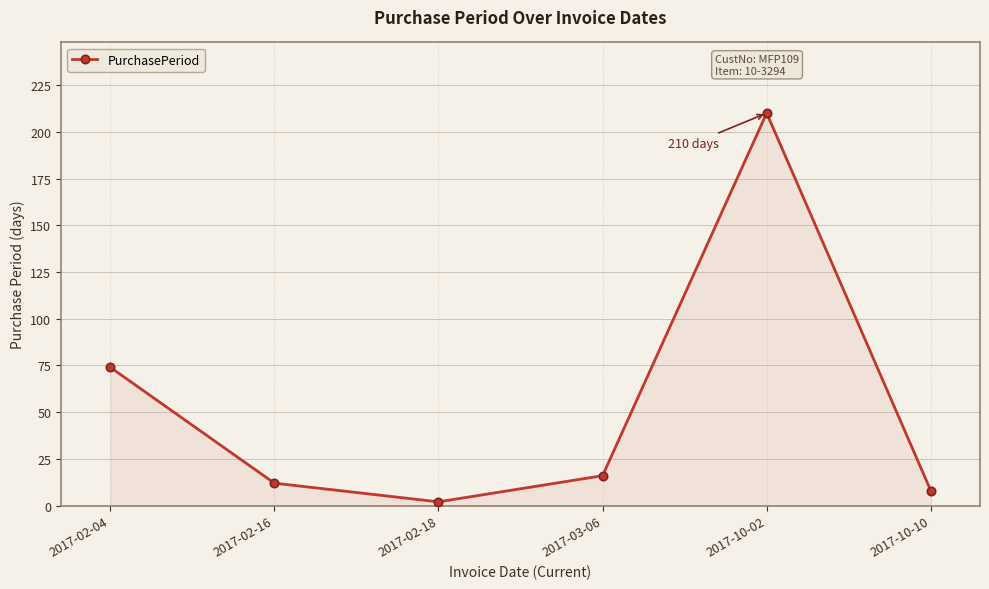

The chart shows a value of 26 at 2017-03-06. True or false?

False